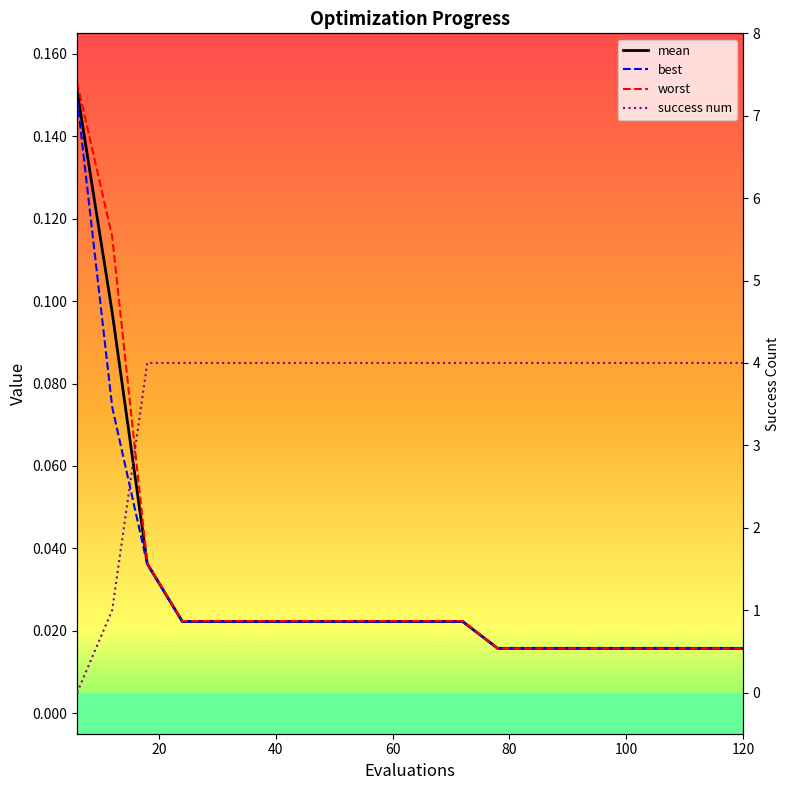

What is the difference between the second highest and second lowest values in the success num series?

3.0